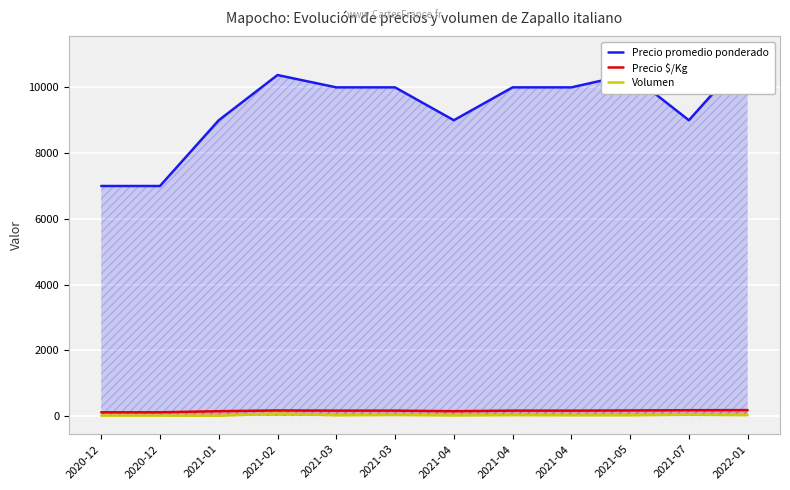

In Precio promedio ponderado, how many points are higher than both neighbors (excluding endpoints)?

2